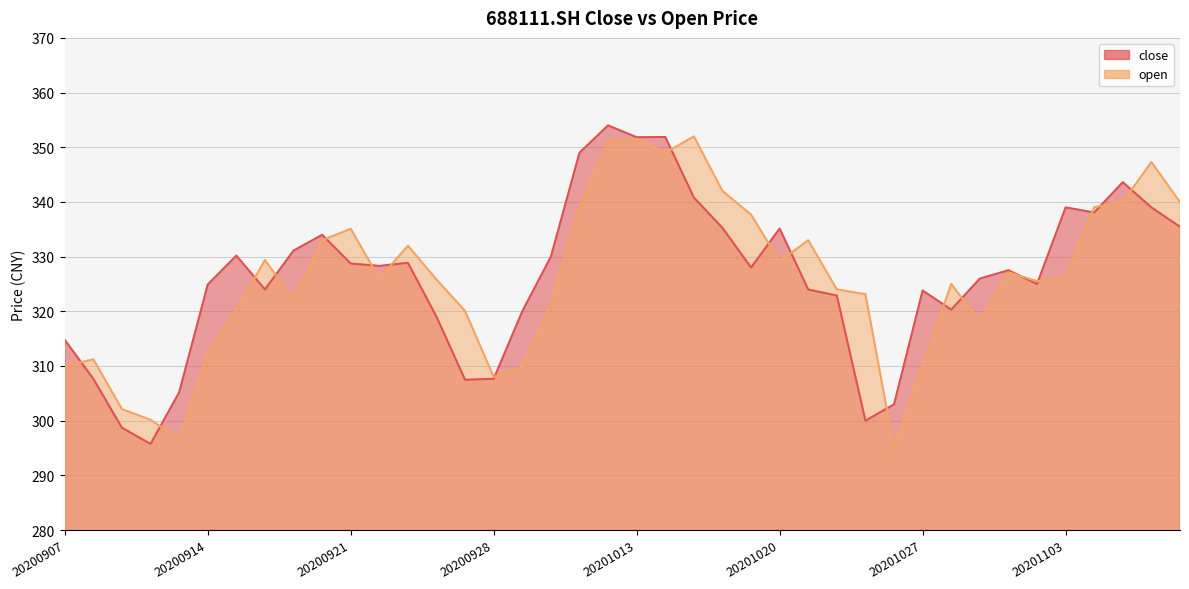

At 20201021, list the series in order from largest to smallest.

open, close